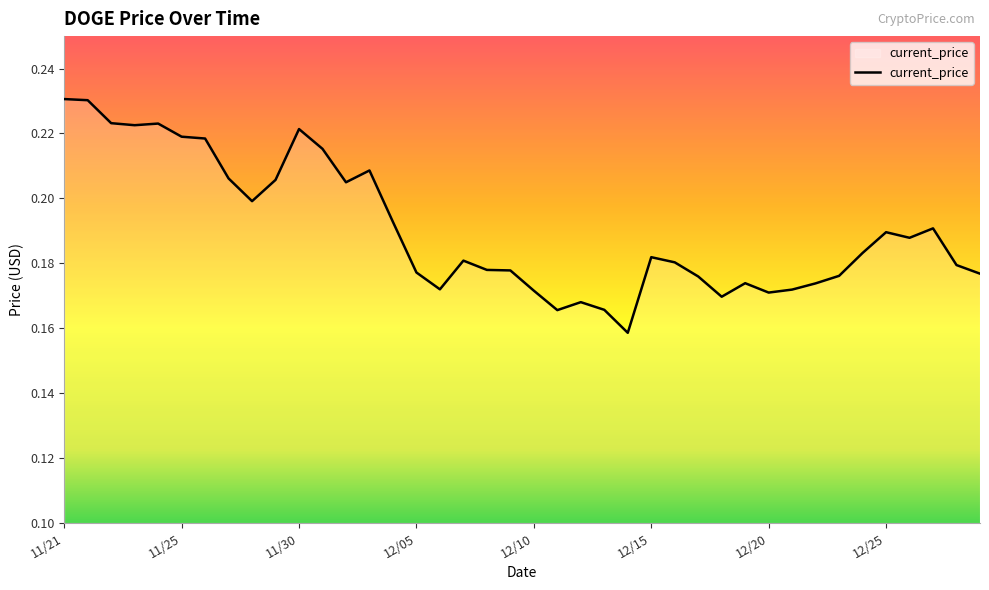

The value at 12/05 is 0.3. True or false?

False